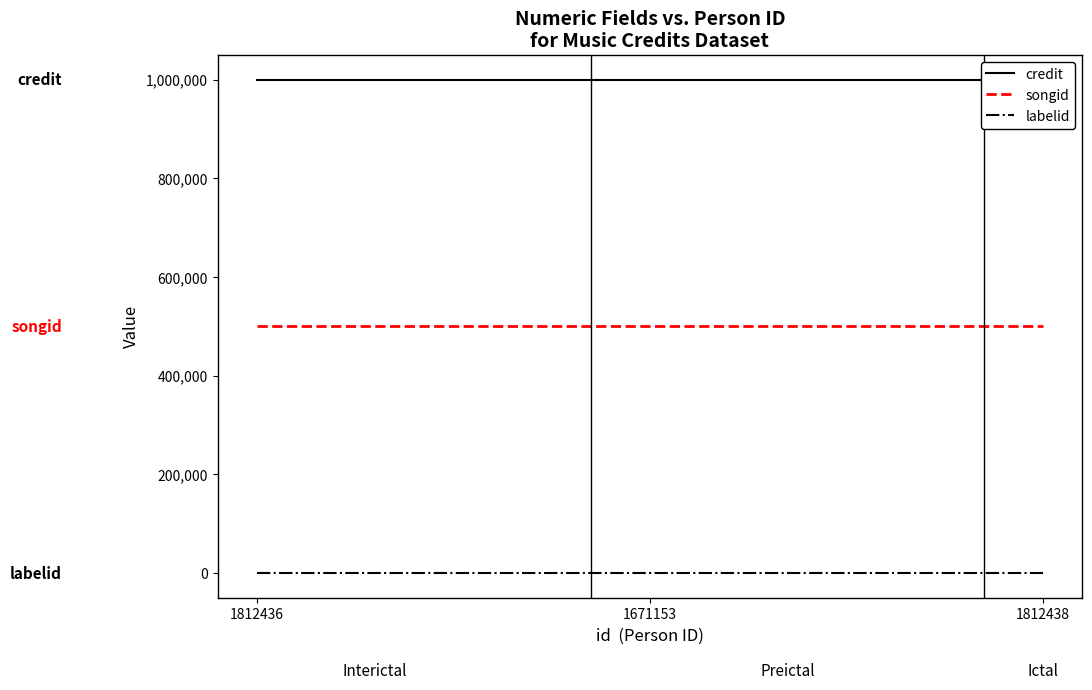

What is the label of the 2nd point from the left?

1671153